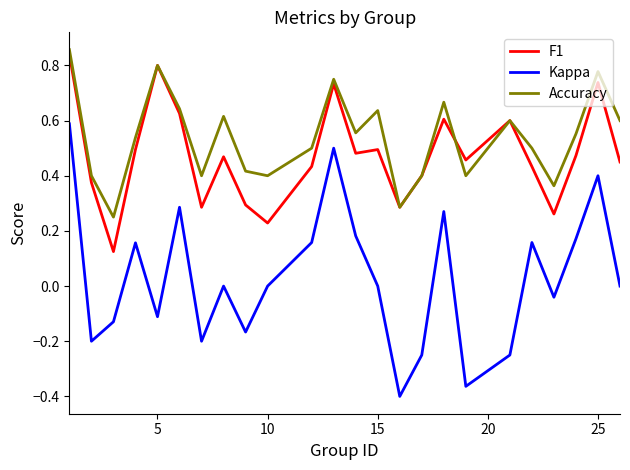

At how many categories does at least one series exceed 0?

24